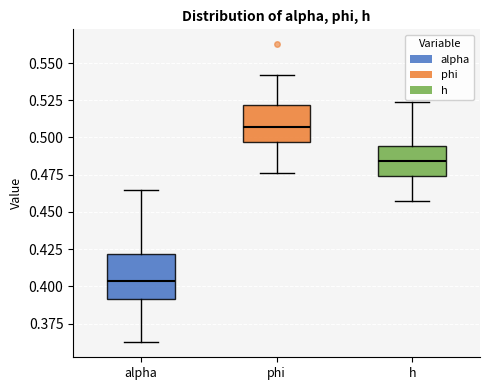

Which box's median line is the lowest?

alpha